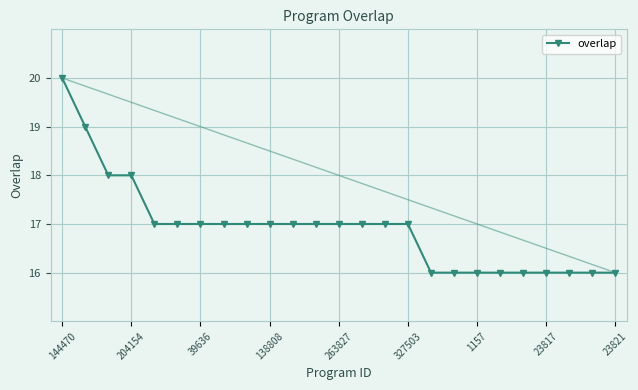

What is the value of the 6th point from the left?

17